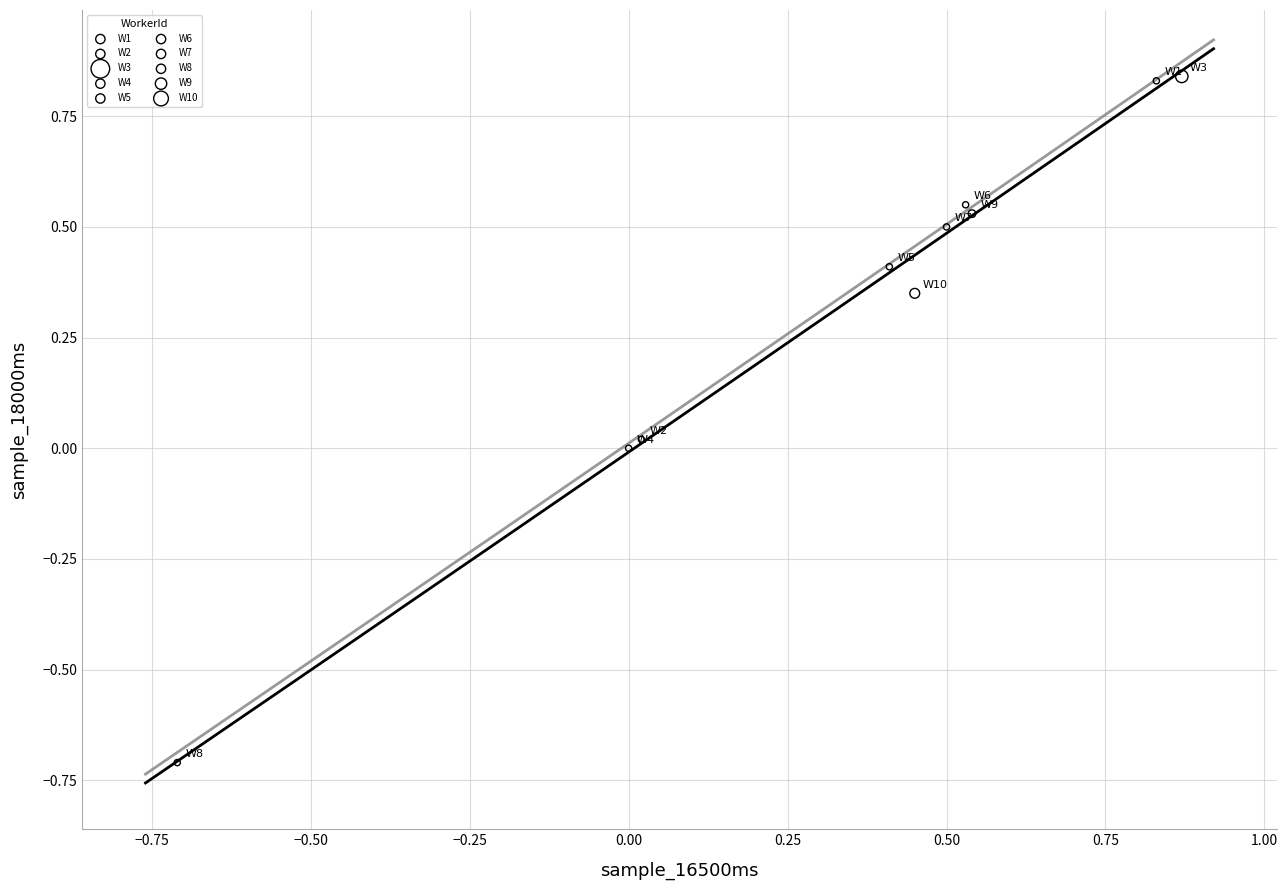

Which series reaches the minimum Y coordinate?

W8